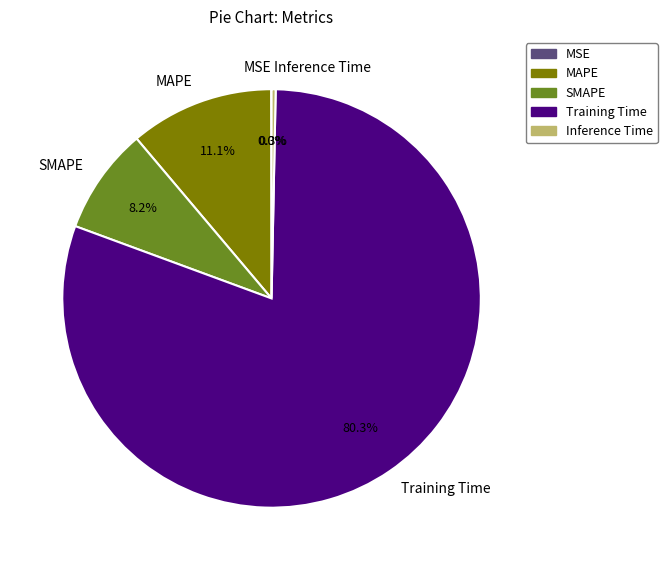

What portion of the pie excludes MAPE?

88.9%